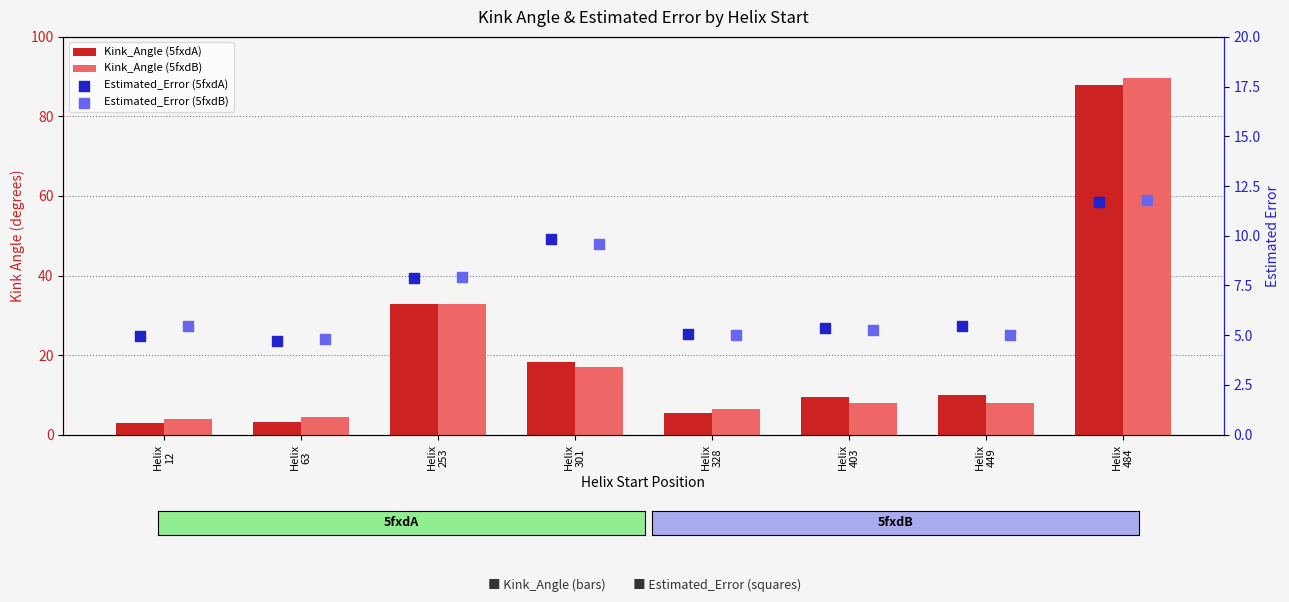

At how many categories does at least one series exceed 89?

1